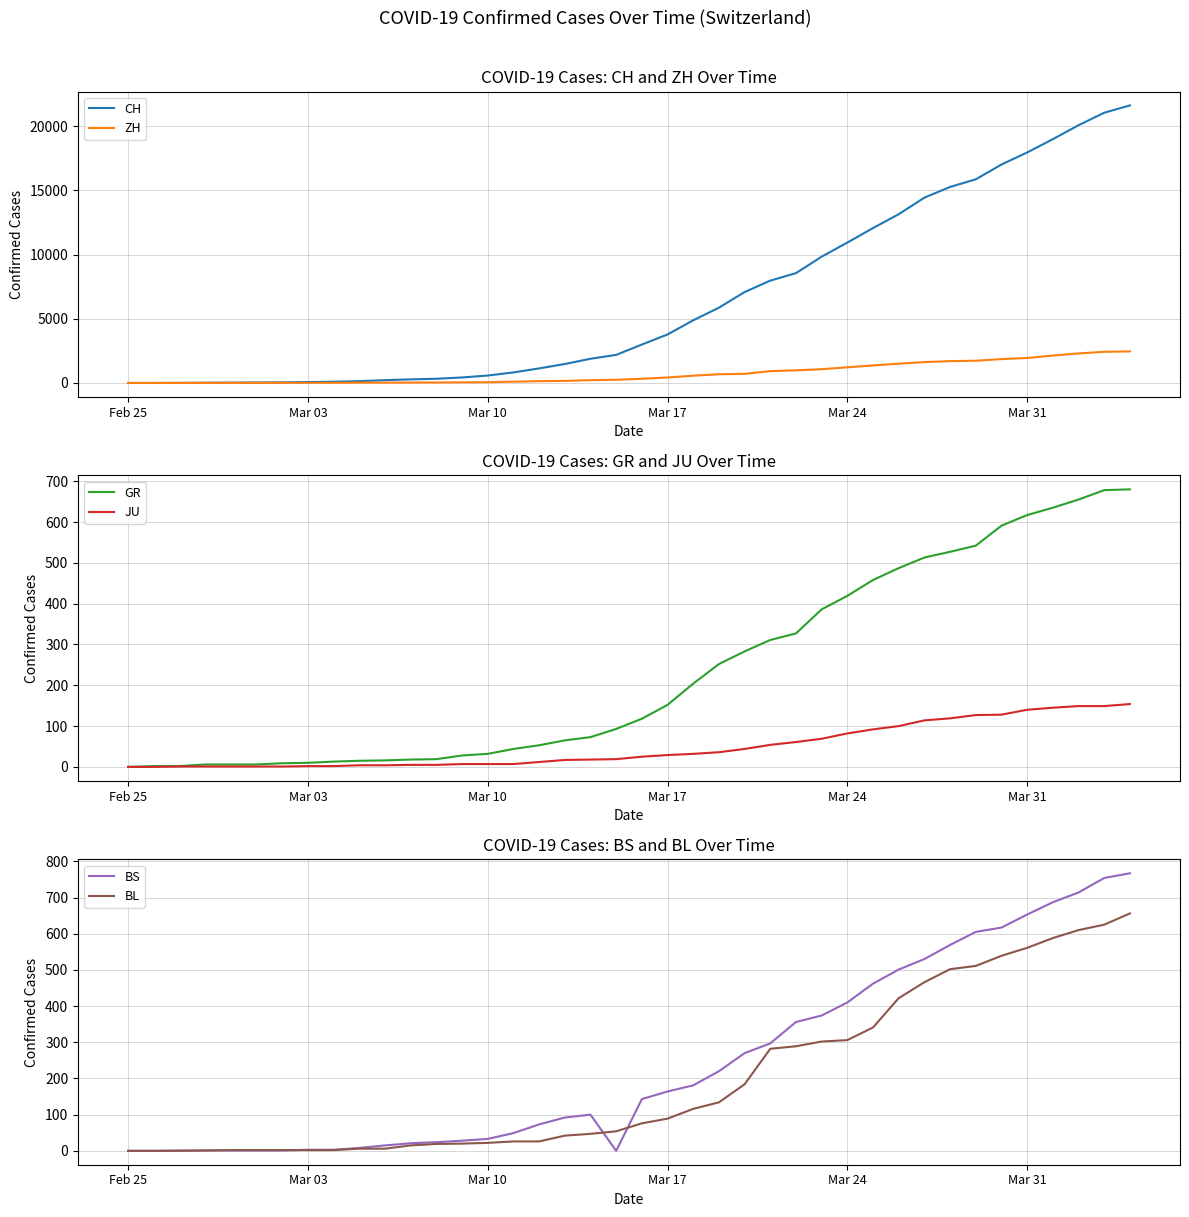

True or false: CH has more than 2 points higher than both neighbors.

False